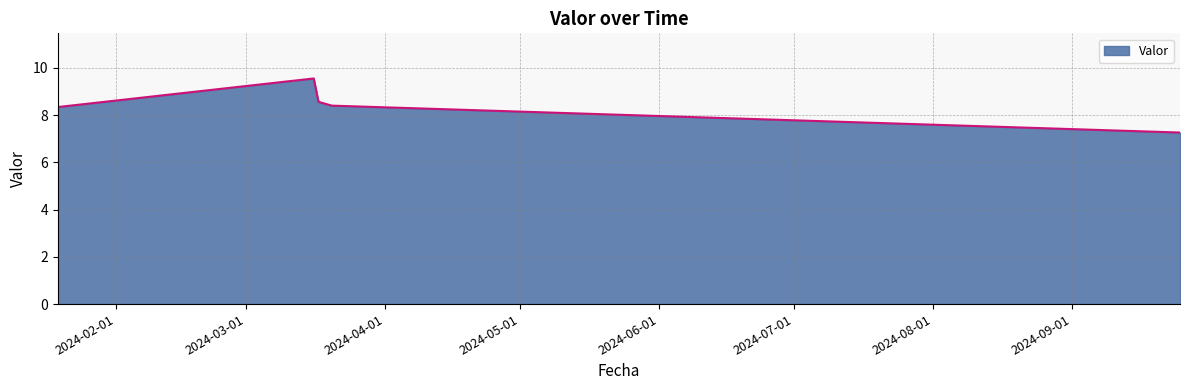

How many values are between 8 and 9?

3